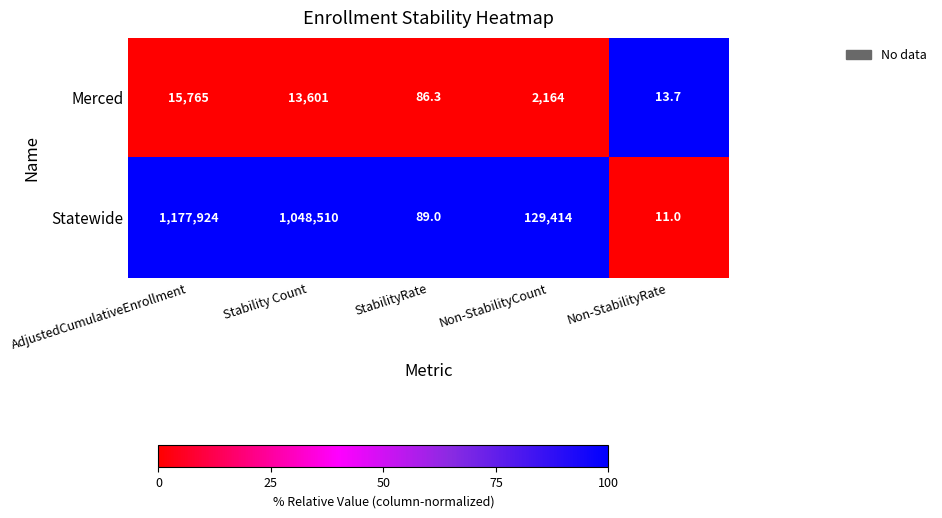

Count the number of data series in this chart.

2